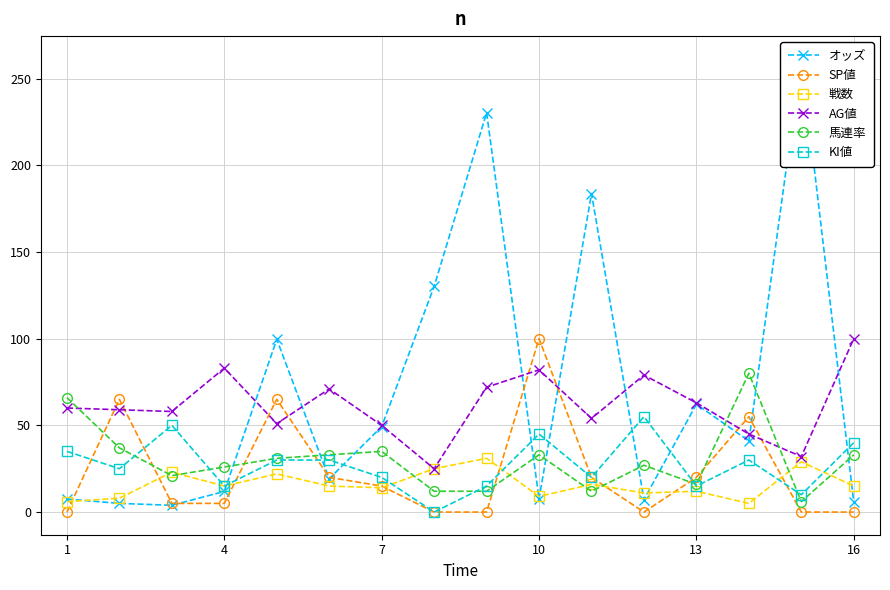

Is it true that AG値 equals 25.4 at 10?

False